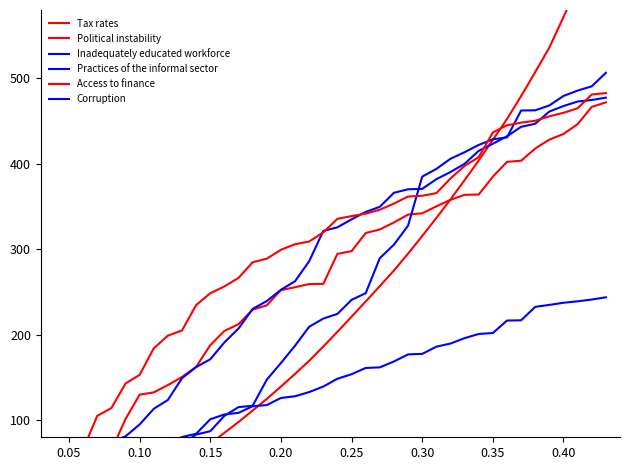

Rank the series by their maximum value, from highest to lowest.

Tax rates, Inadequately educated workforce, Access to finance, Practices of the informal sector, Political instability, Corruption